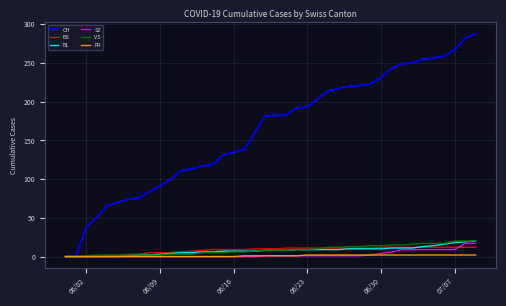

Which series has the largest total across all categories?

CH